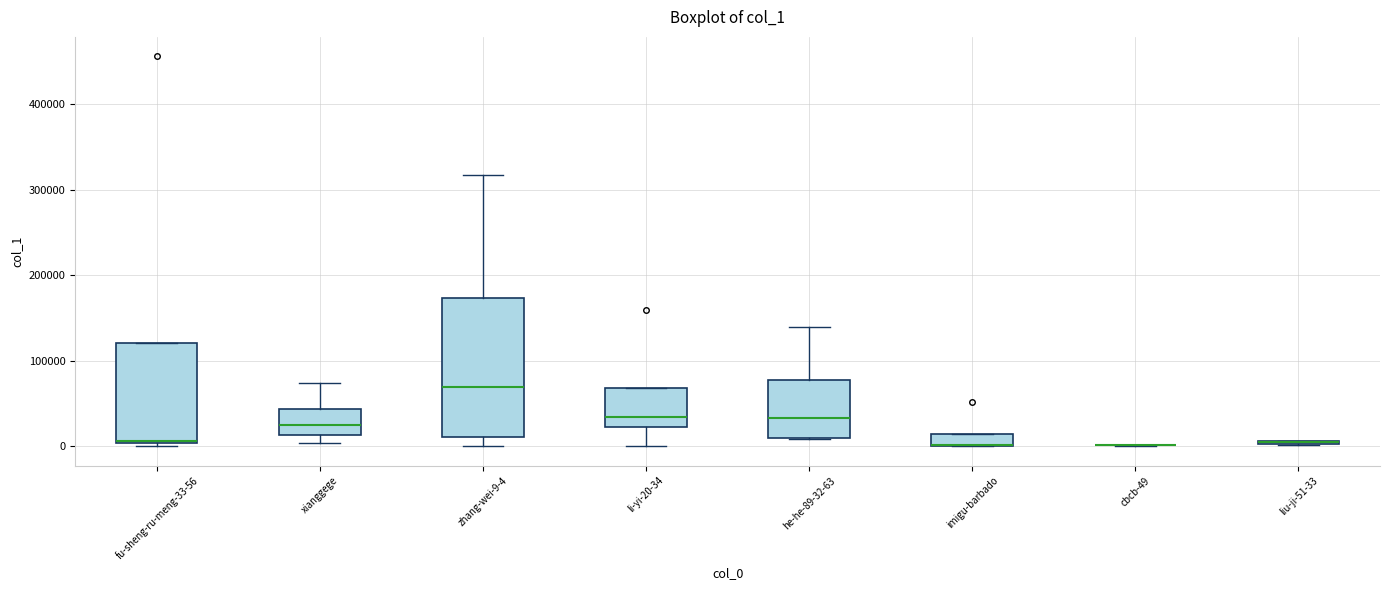

Which box is the tallest, from its lower edge to its upper edge?

zhang-wei-9-4